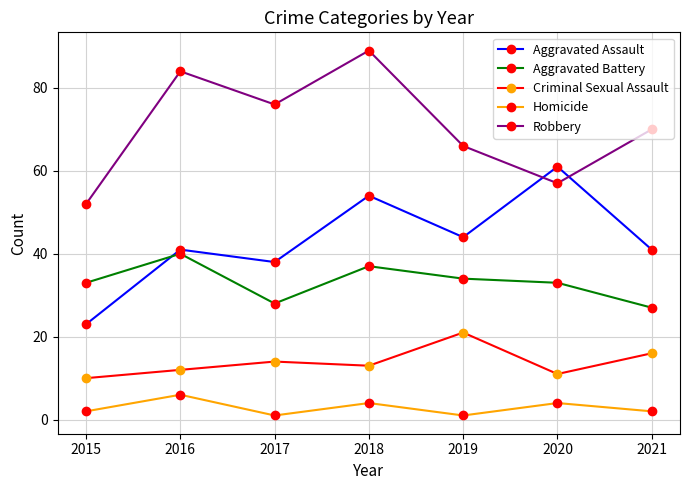

What is the lowest value of the Aggravated Assault series?

23